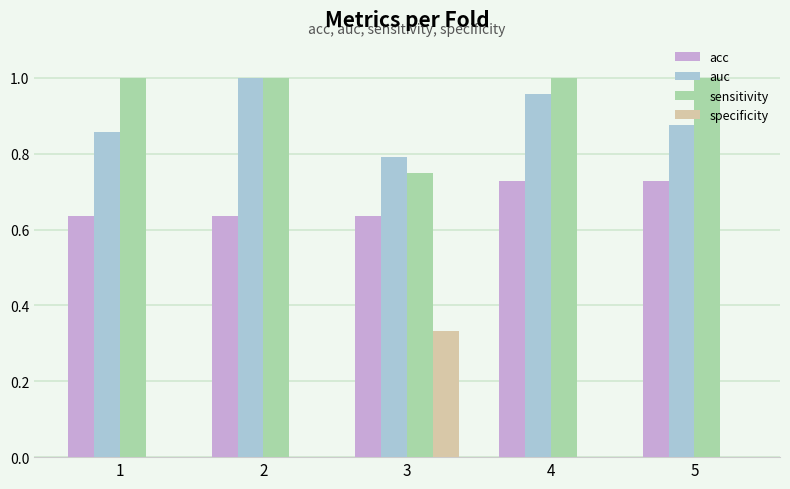

Which series has the largest total across all categories?

sensitivity